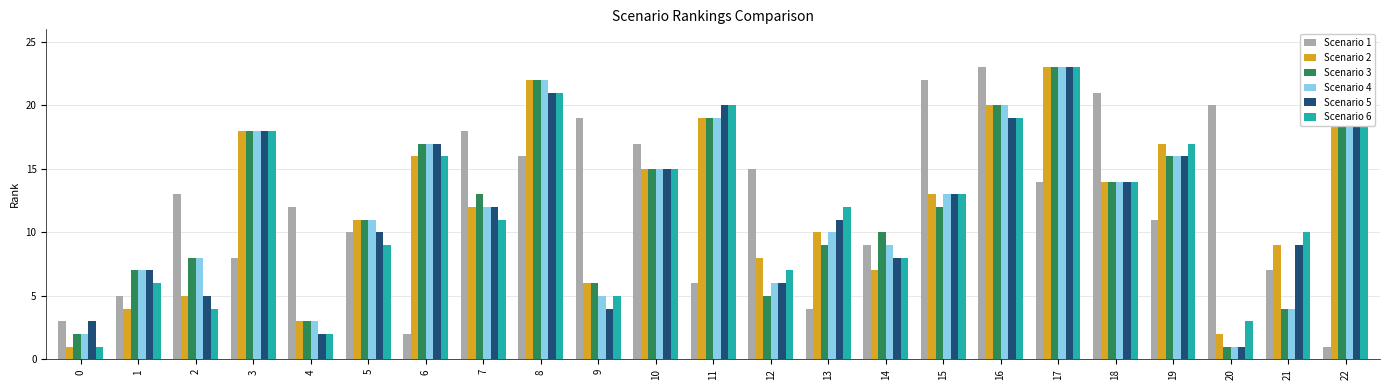

Is the value of Scenario 2 at 12 greater than the value of Scenario 1 at 13?

Yes